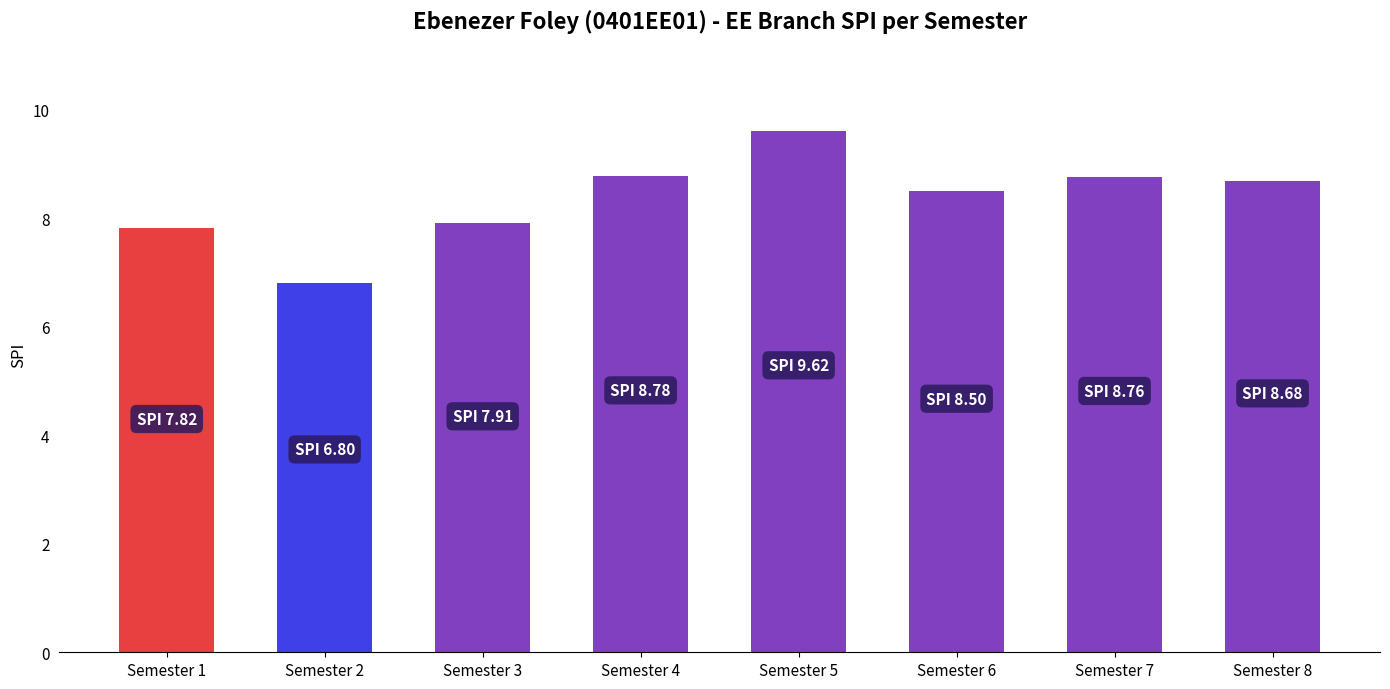

What is the value of the 6th bar from the left?

8.5